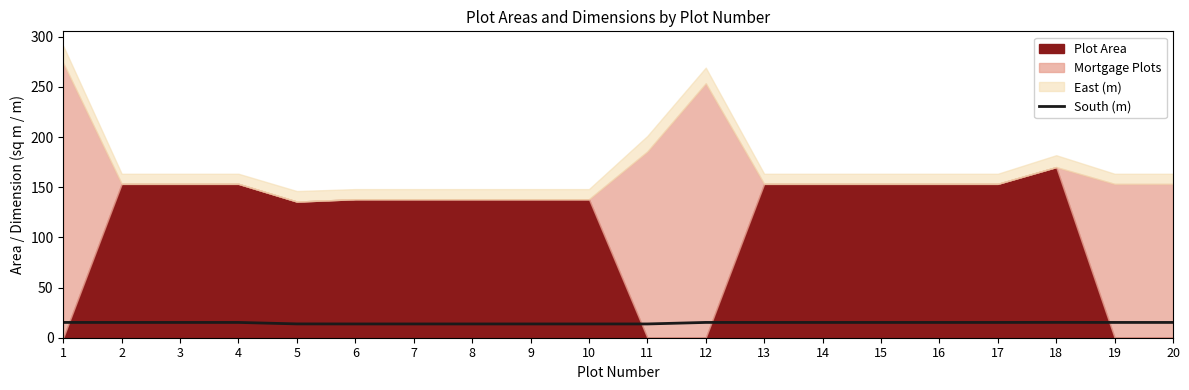

The South (m) series shows 15.2 at 16. True or false?

True